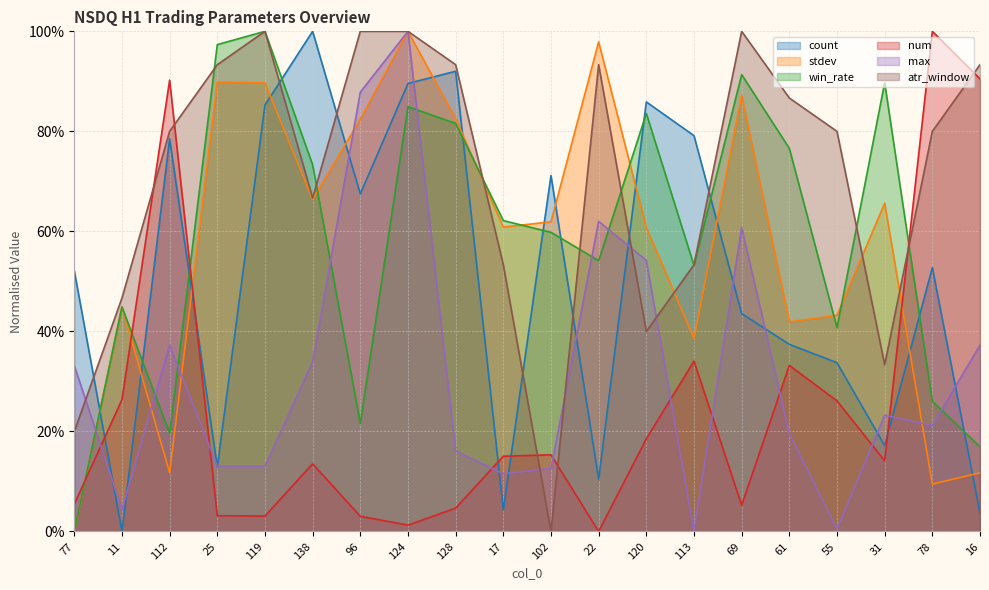

Which series has the largest total across all categories?

atr_window